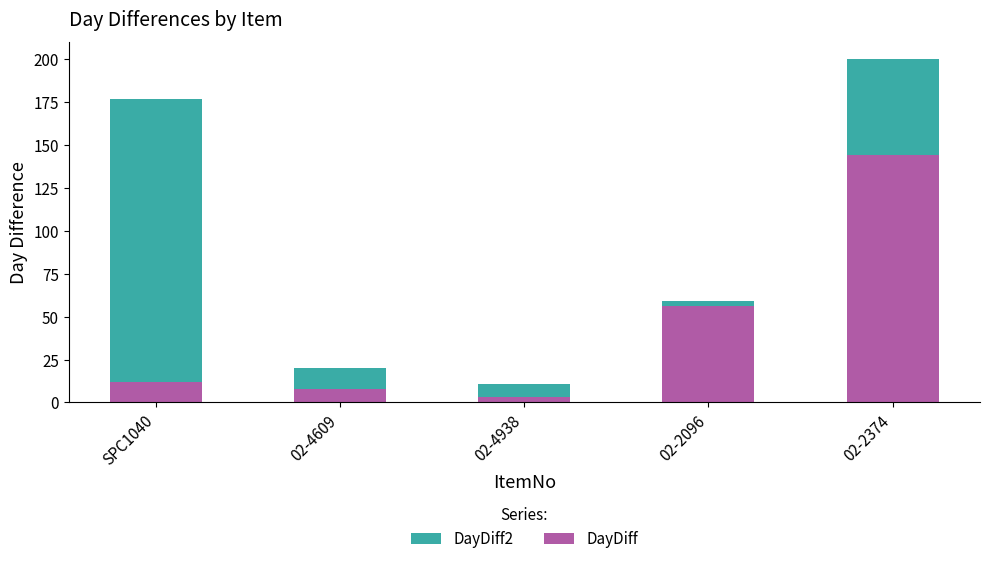

Where is DayDiff2 nearest to the value 105?

02-2096